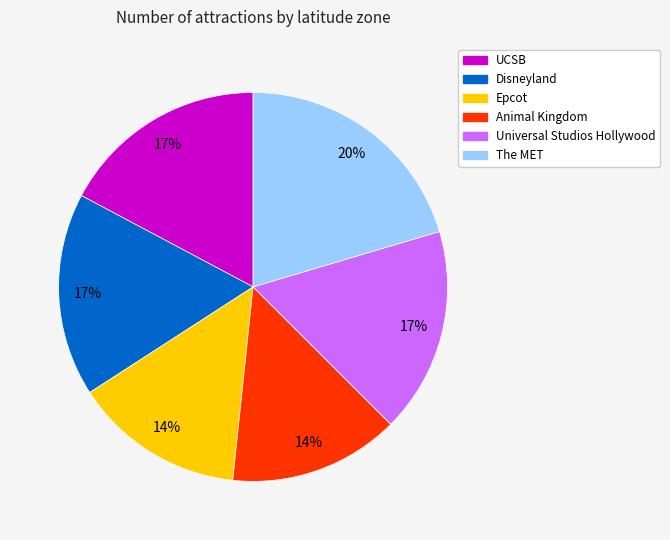

To the nearest percent, what is the average slice percentage?

17%